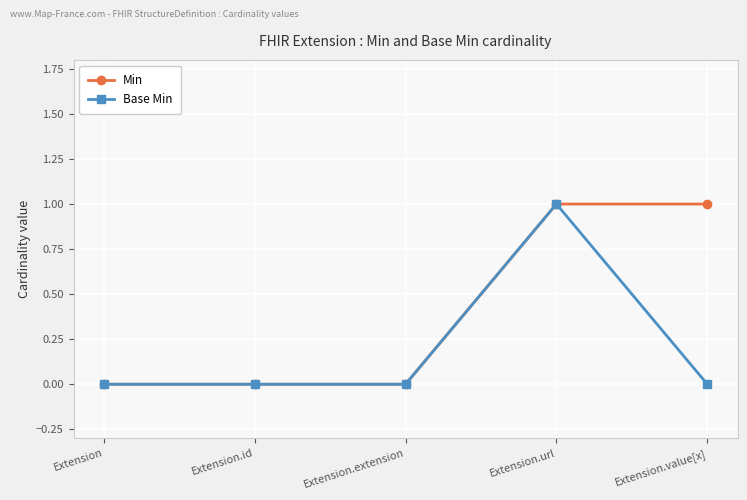

Rank the series by their average value, from highest to lowest.

Min, Base Min